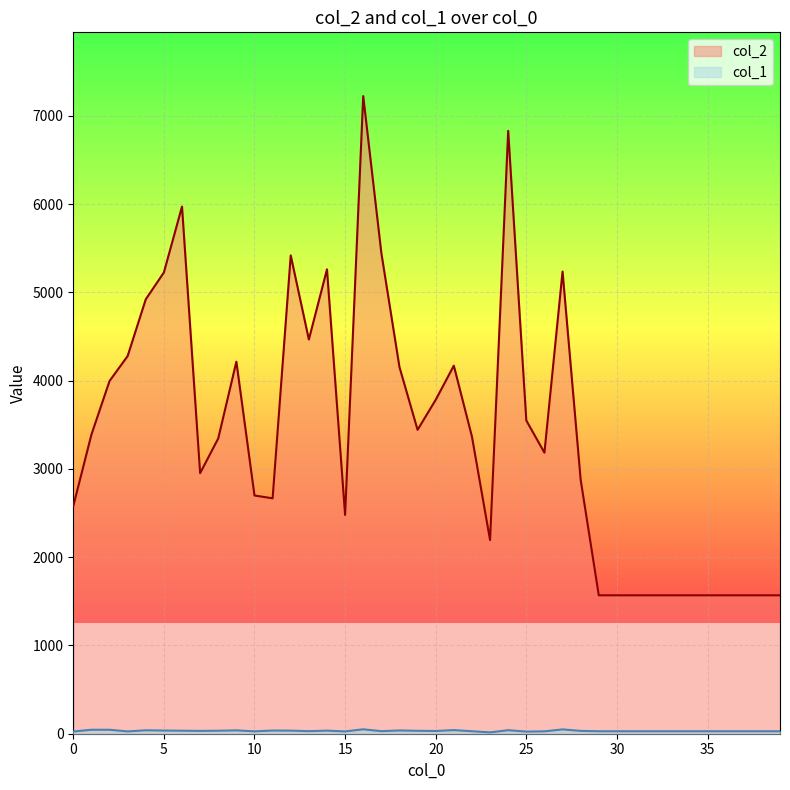

Reading left to right, list all the values displayed in this chart.

col_2: 0=2579	1=3388	2=3996	3=4279	4=4922	5=5226	6=5972	7=2952	8=3346	9=4215	10=2699	11=2667	12=5419	13=4466	14=5261	15=2479	16=7224	17=5447	18=4154	19=3443	20=3783	21=4170	22=3366	23=2194	24=6830	25=3549	26=3184	27=5236	28=2876	29=1568	30=1568	31=1568	32=1568	33=1568	34=1568	35=1568	36=1568	37=1568	38=1568	39=1568
col_1: 0=25	1=45	2=45	3=26	4=39	5=36	6=34	7=32	8=34	9=38	10=27	11=36	12=35	13=29	14=35	15=26	16=50	17=29	18=37	19=33	20=31	21=41	22=28	23=15	24=40	25=24	26=27	27=49	28=32	29=28	30=28	31=28	32=28	33=28	34=28	35=28	36=28	37=28	38=28	39=28